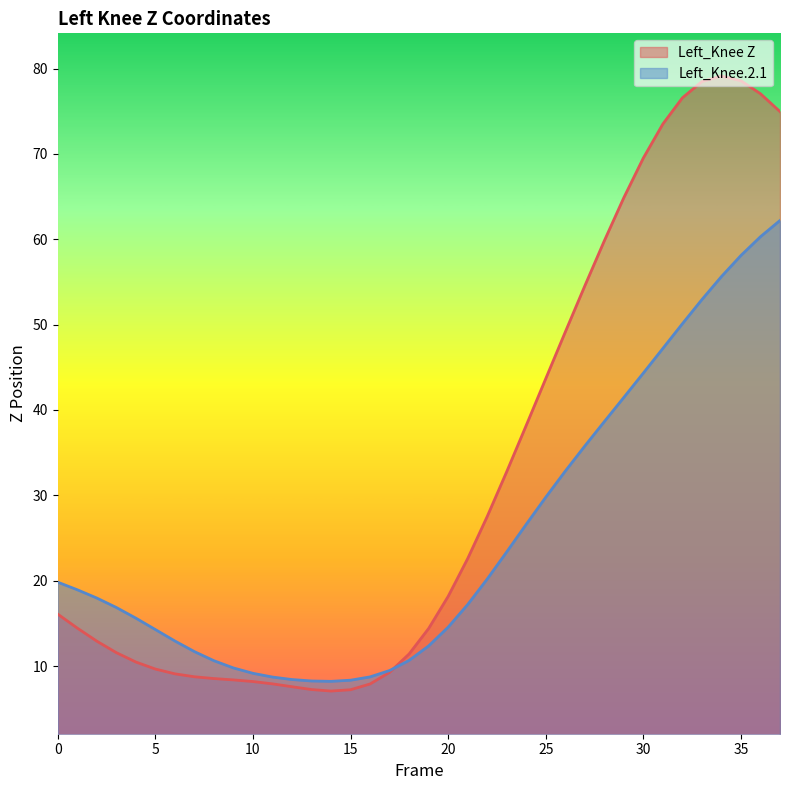

What is the sum of all Left_Knee.2.1 values?

952.0